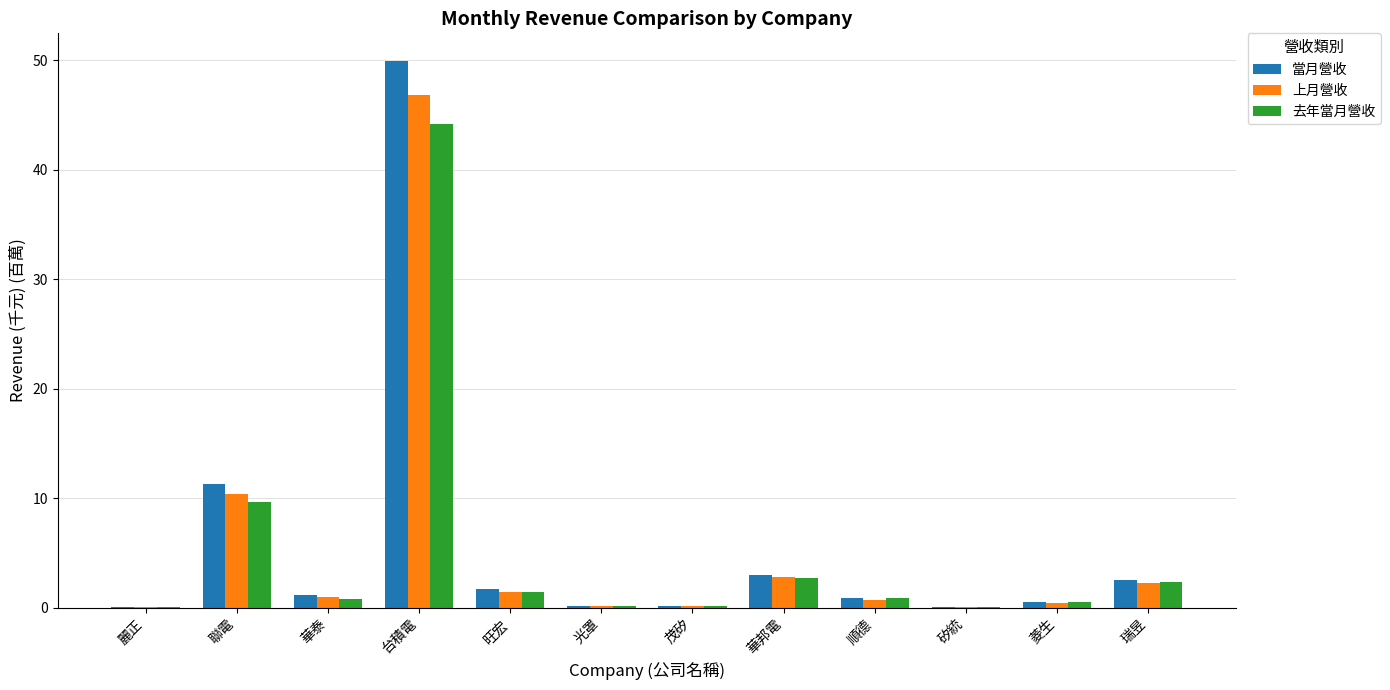

What is the sum of all 去年當月營收 values?

62.8